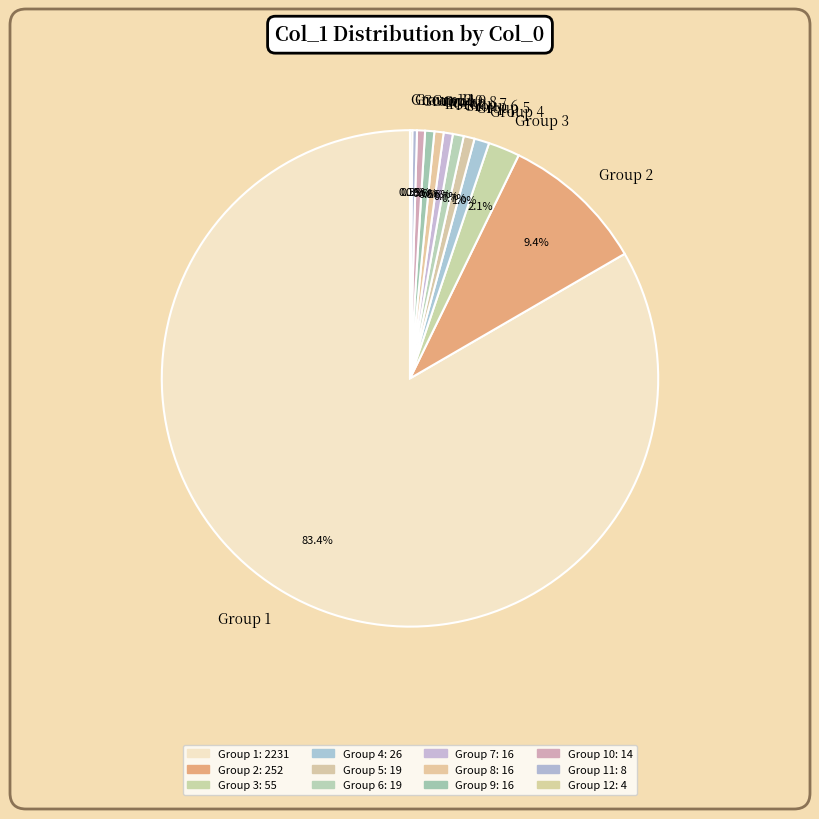

Which slice is the largest?

Group 1